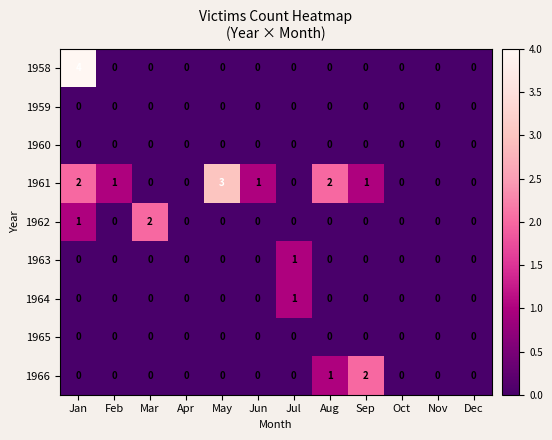

Which series has the largest range (max minus min)?

1958